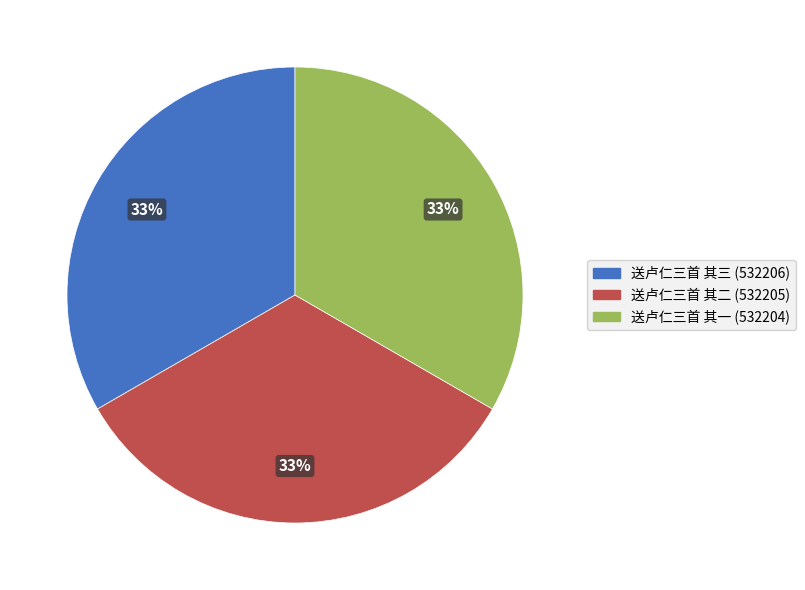

To the nearest percent, what is the average slice percentage?

33%